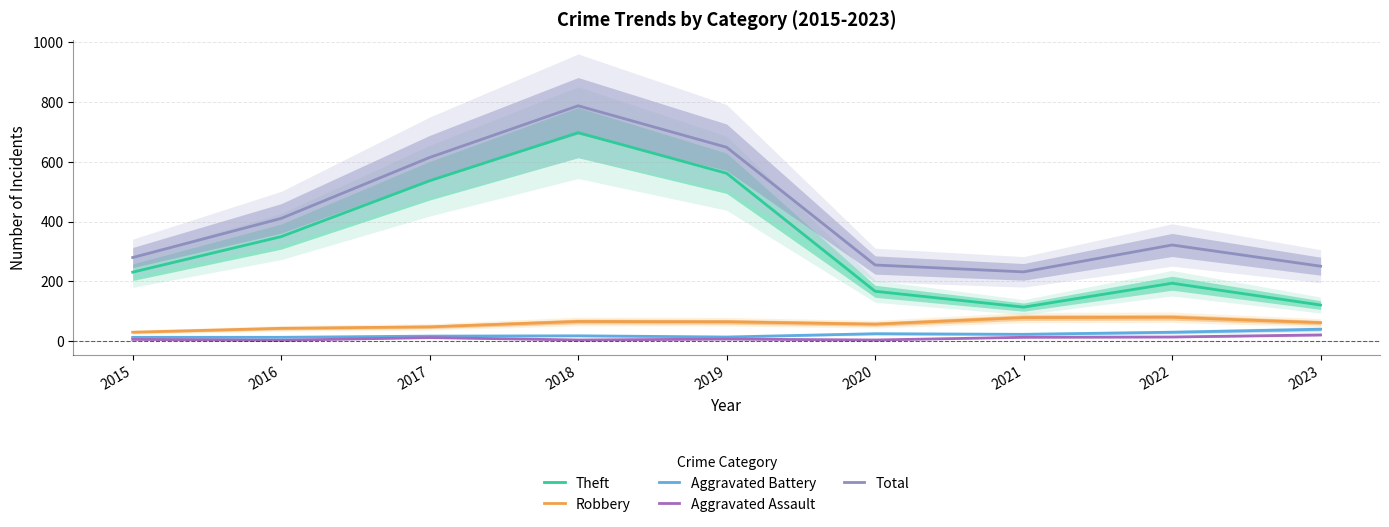

At which label does Robbery first exceed 62?

2018